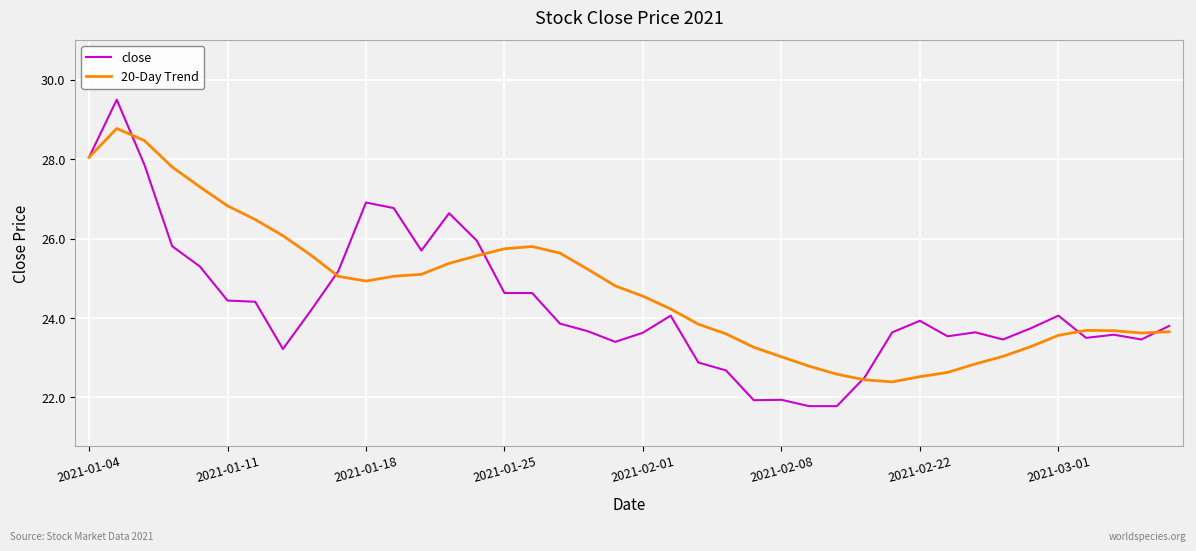

Rank the series by their maximum value, from lowest to highest.

20-Day Trend, close